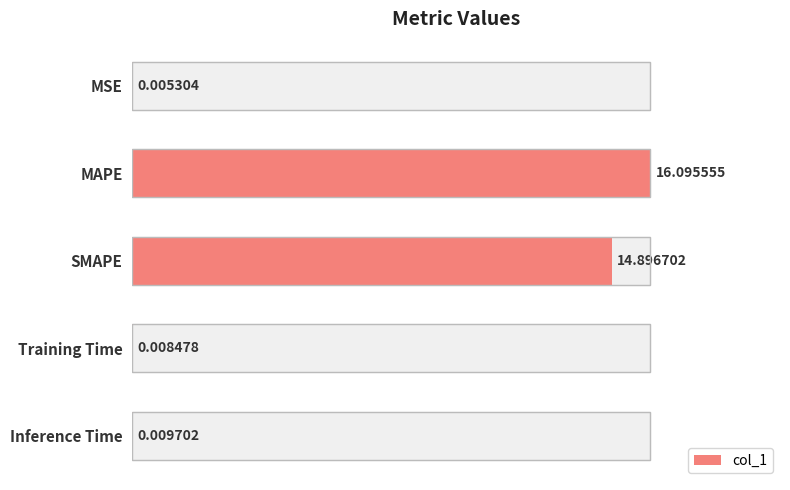

Reading left to right, list all the values displayed in this chart.

0.0	16.1	14.9	0.0	0.0